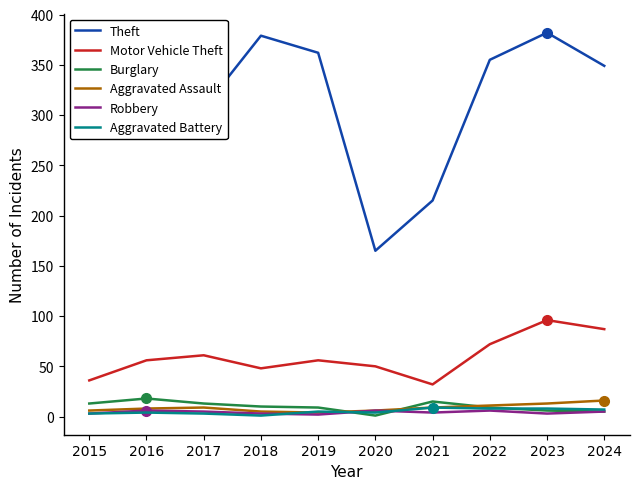

Is it true that Motor Vehicle Theft equals 48 at 2018?

True